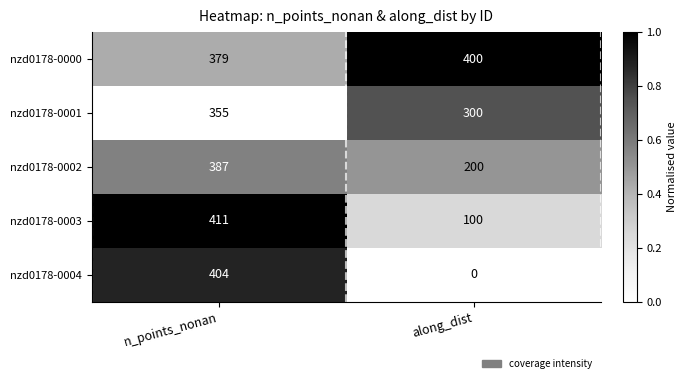

Read the nzd0178-0000 value at n_points_nonan, to the nearest 10.

380